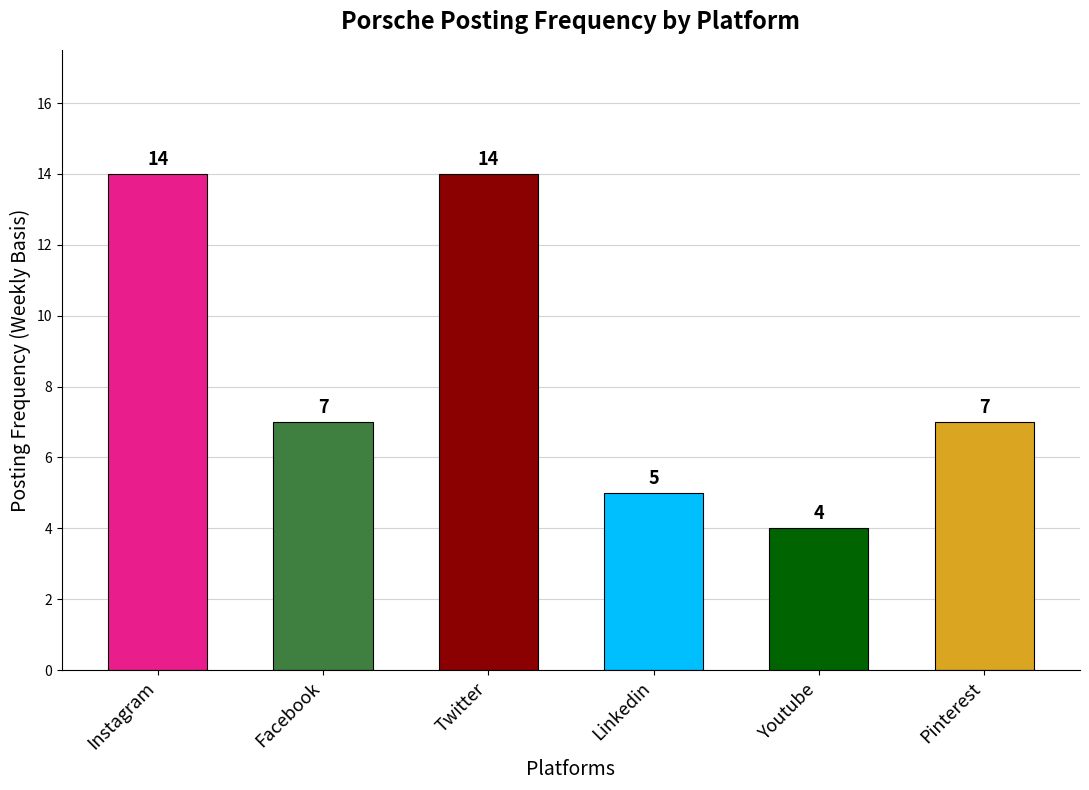

What is the label of the 1st bar from the left?

Instagram